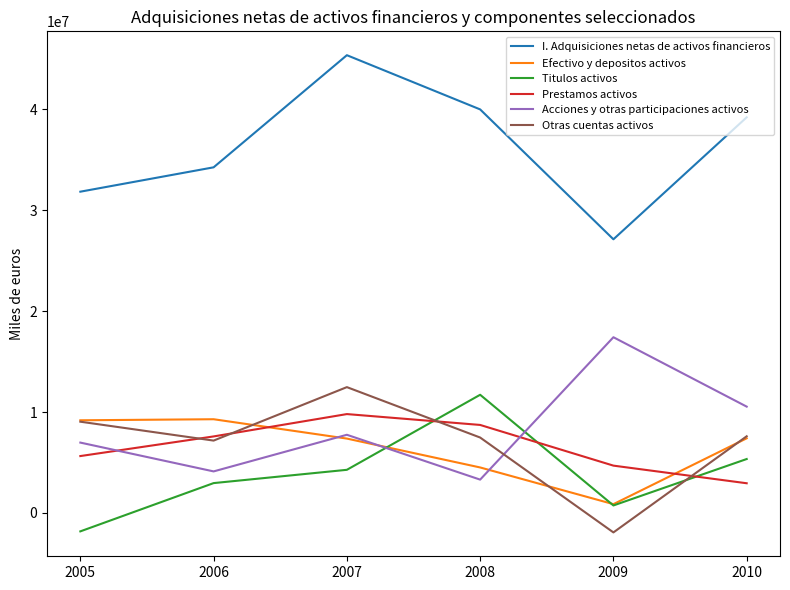

Where is the first local minimum for Efectivo y depositos activos?

2009